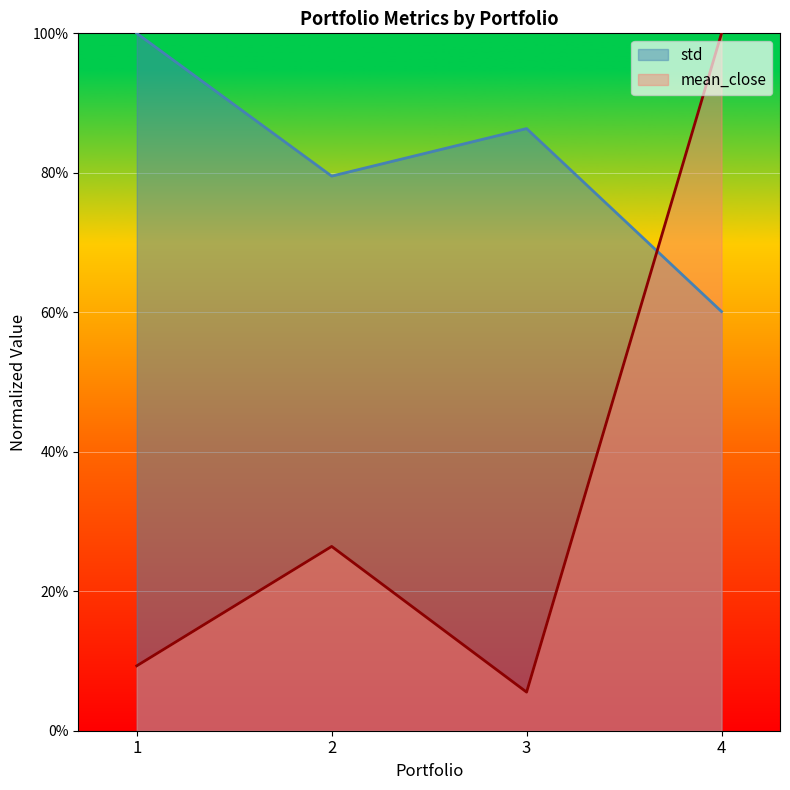

What are all the series names shown in the legend?

std, mean_close